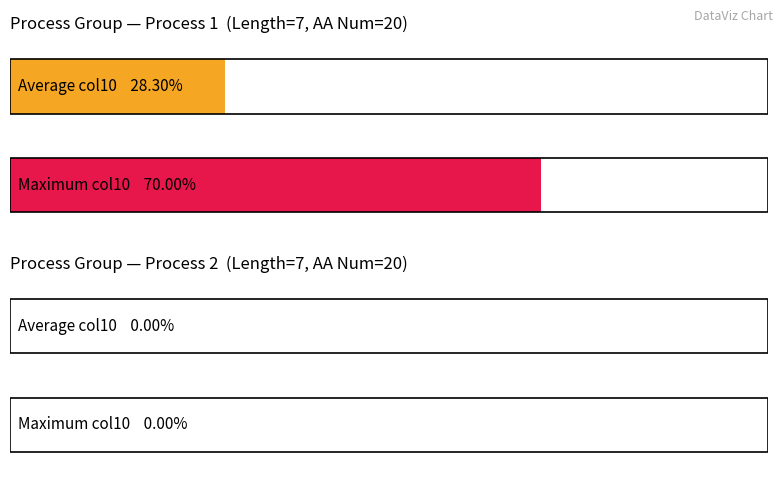

What is the approximate value of Length at Process 1?

7.0